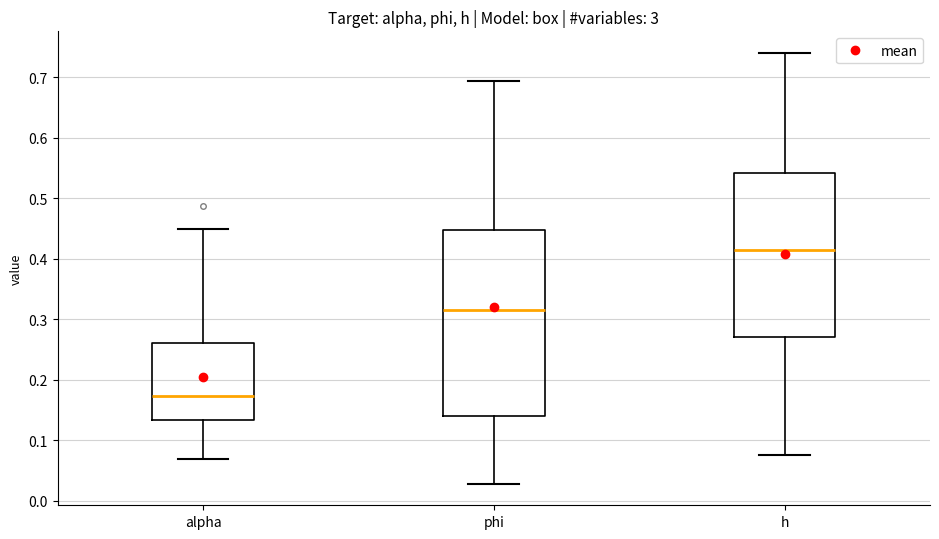

Which box is the tallest, from its lower edge to its upper edge?

phi